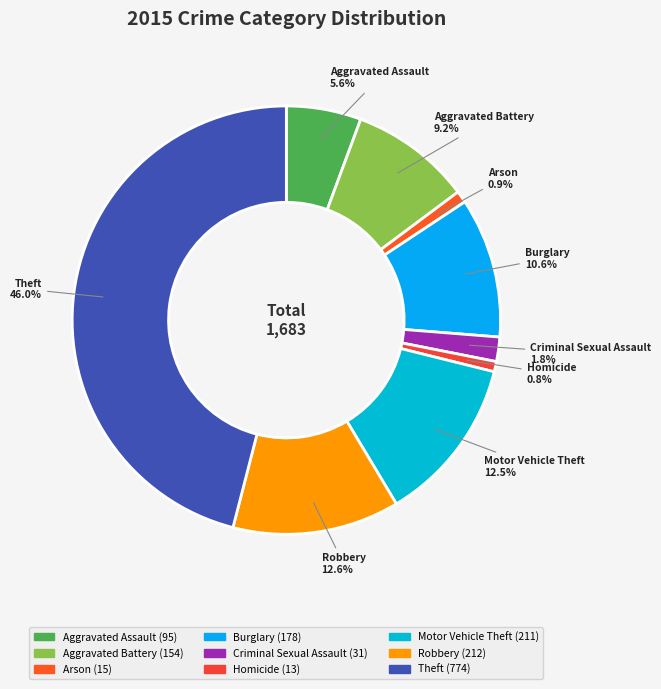

To the nearest percent, what percentage of the pie is Homicide?

1%